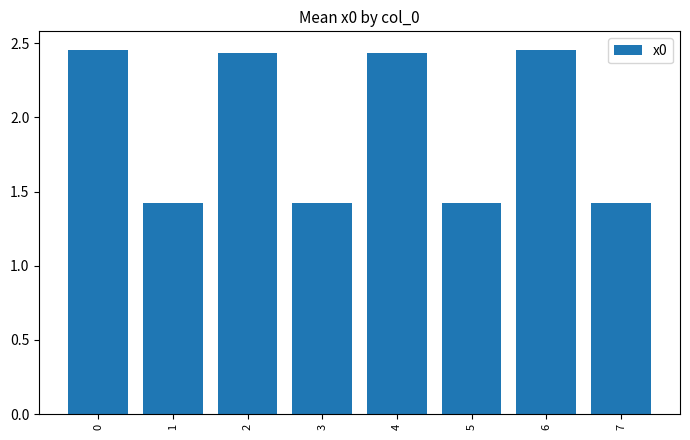

How many values are between 1 and 2?

4